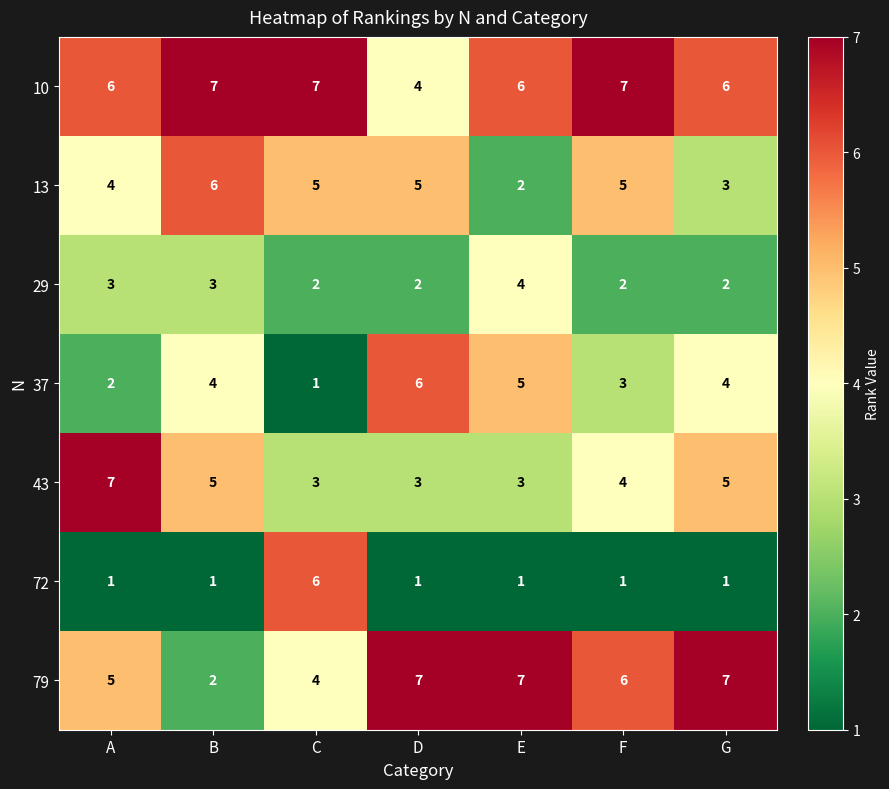

What is the total value across all series at A?

28